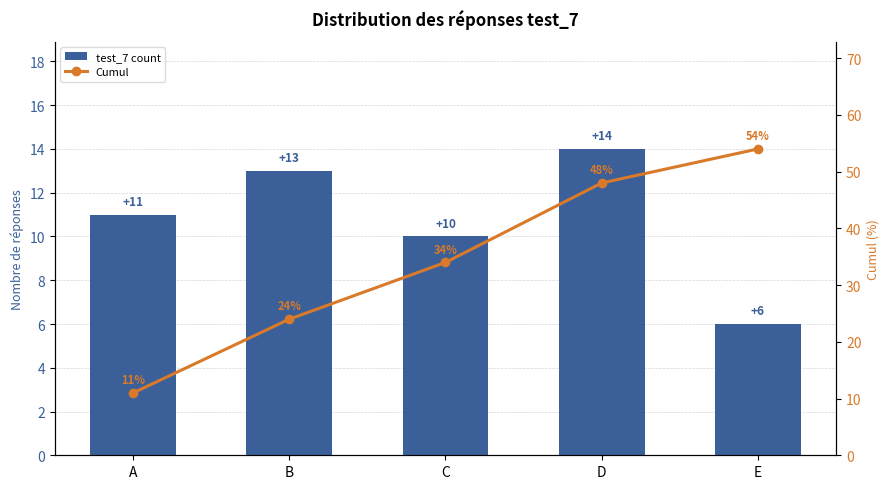

At which label is Cumul closest to 32?

C